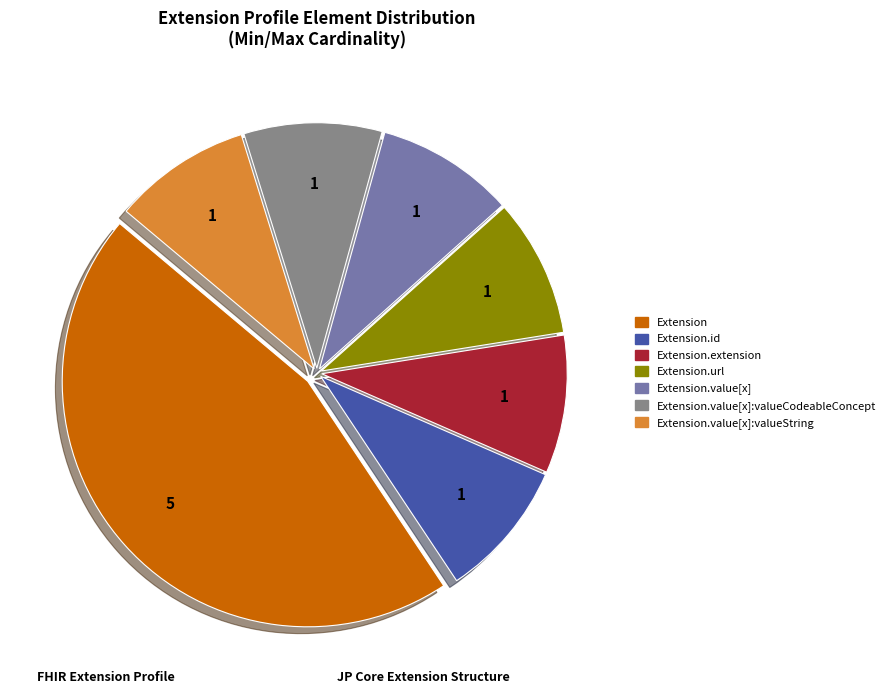

Does any single category account for the majority?

No